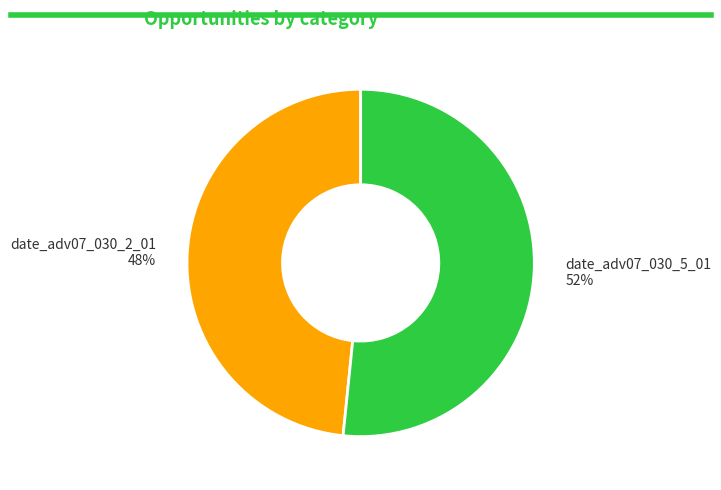

To the nearest percent, what percentage of the pie is date_adv07_030_2_01?

48%